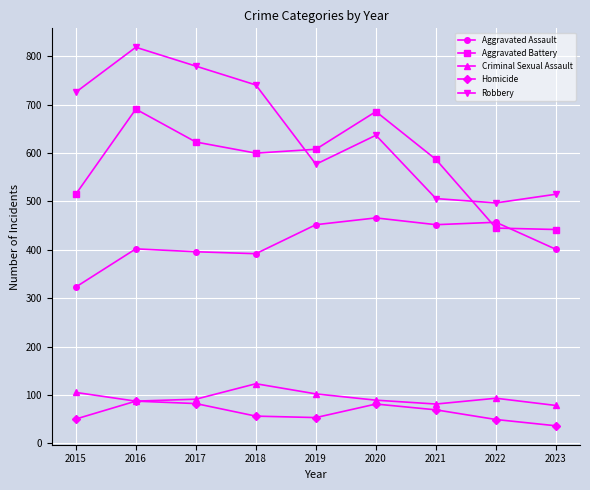

How many values in the Aggravated Battery series are below 600?

4